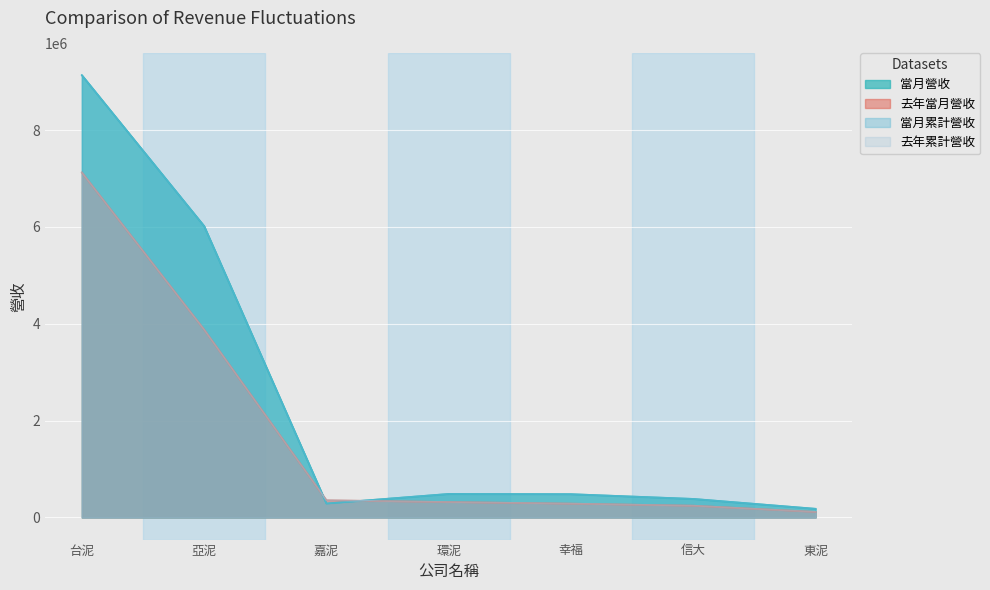

What position from the left is 東泥?

7